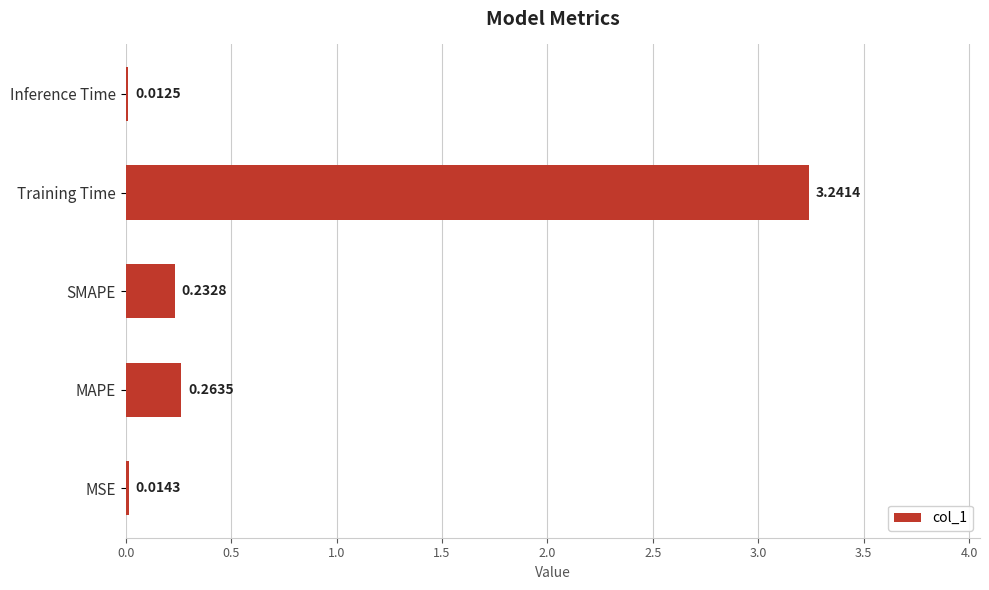

List the labels in order of value, smallest first.

Inference Time, MSE, SMAPE, MAPE, Training Time